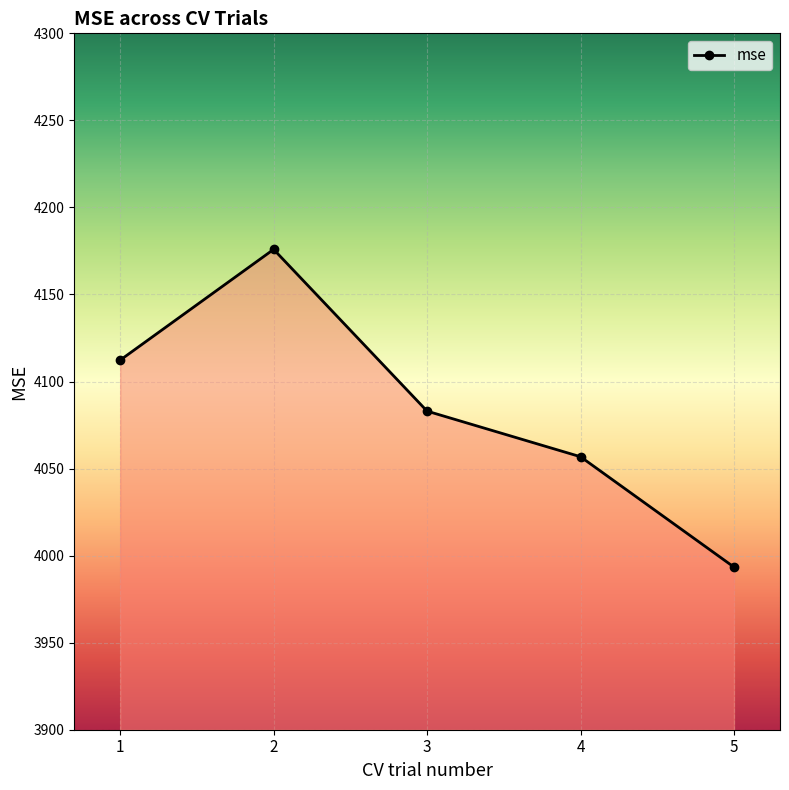

At which label is the value closest to 4084?

3